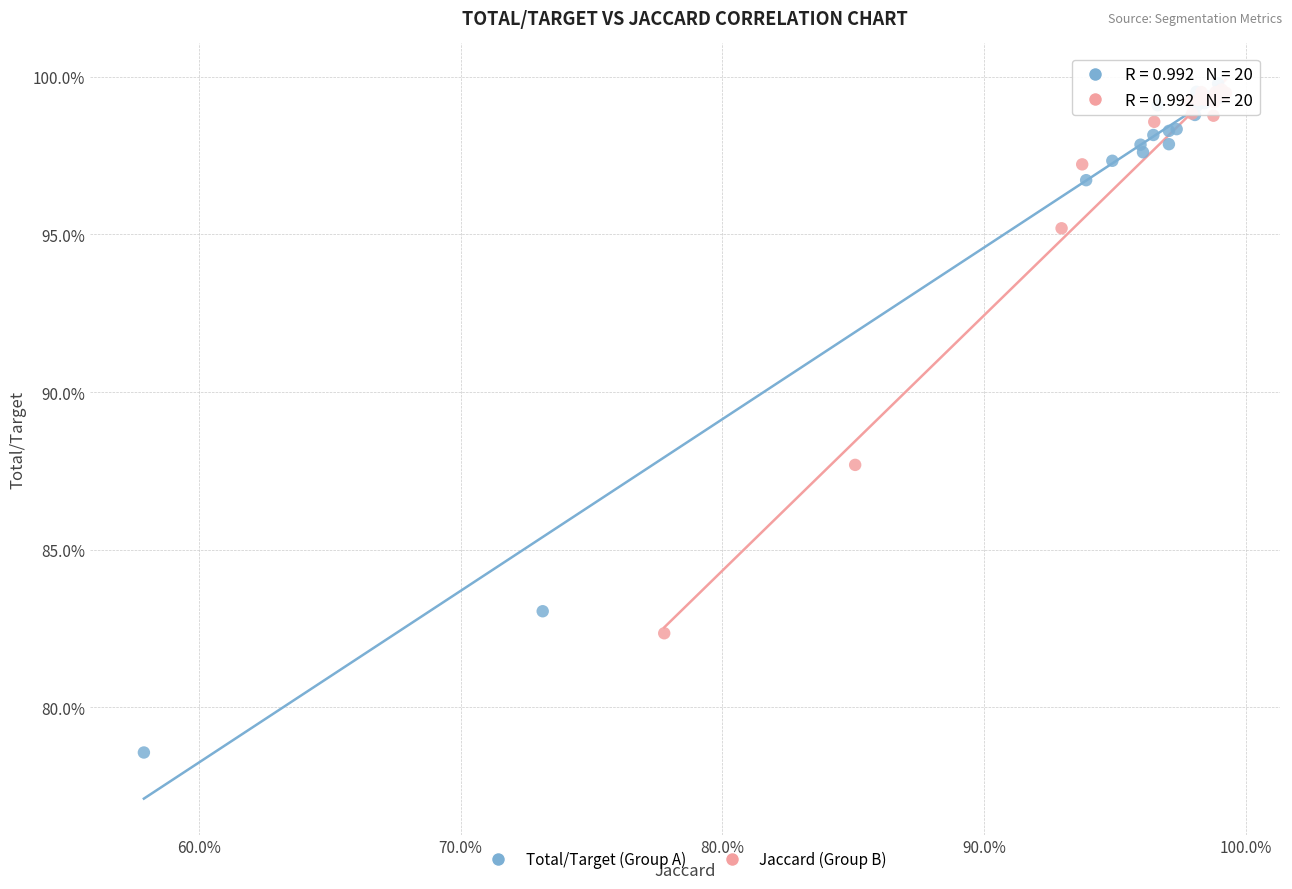

Which series has the widest spread of Y values?

Total/Target (Group A)